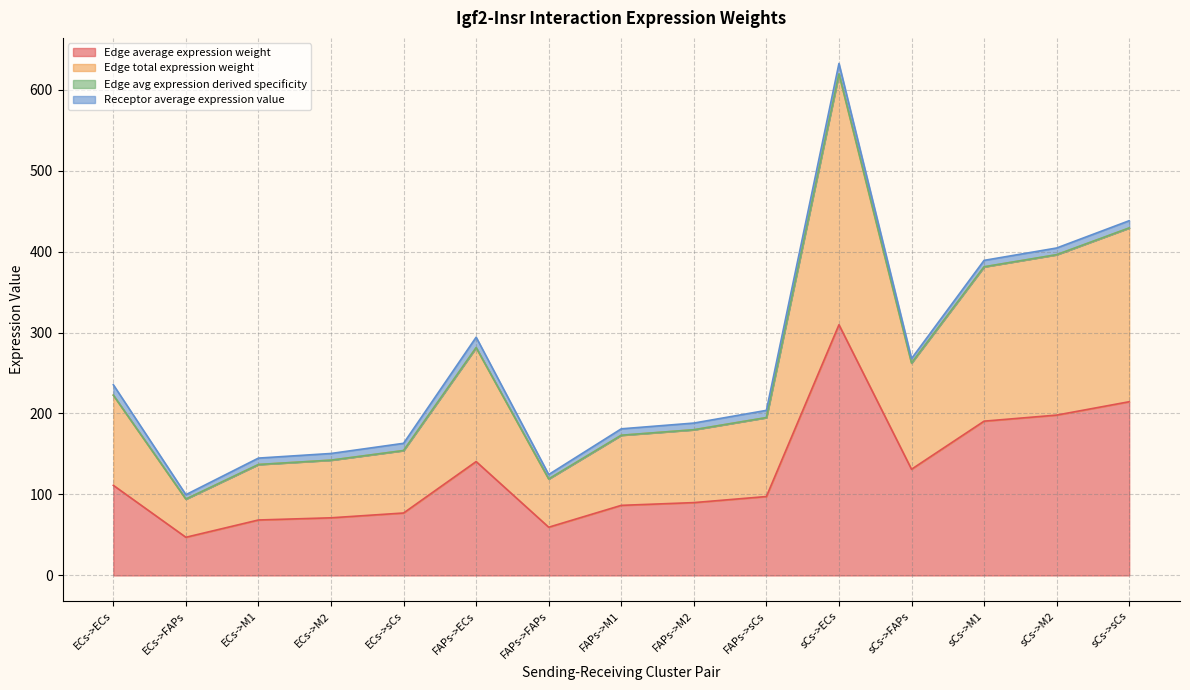

What is the label of the 13th point from the left?

sCs->M1